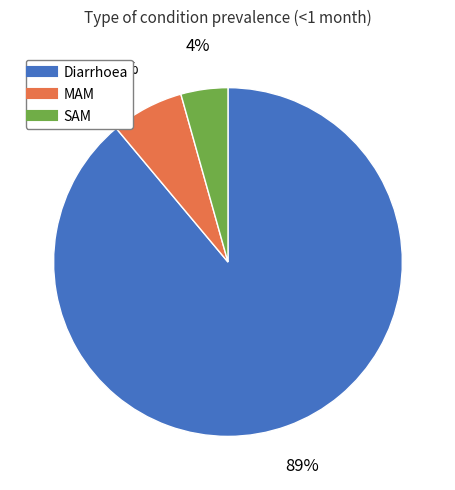

Combined, do MAM and SAM account for over 50%?

No